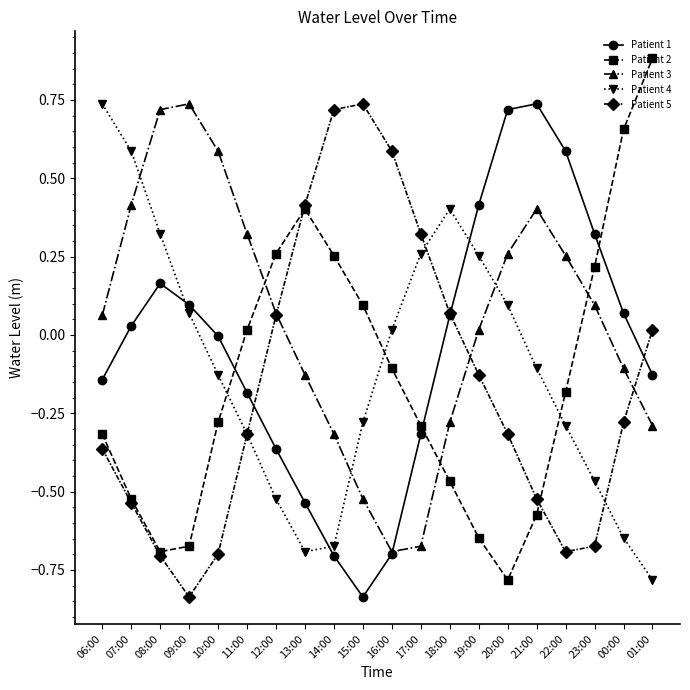

Which category has the lowest value in the Patient 1 series?

15:00